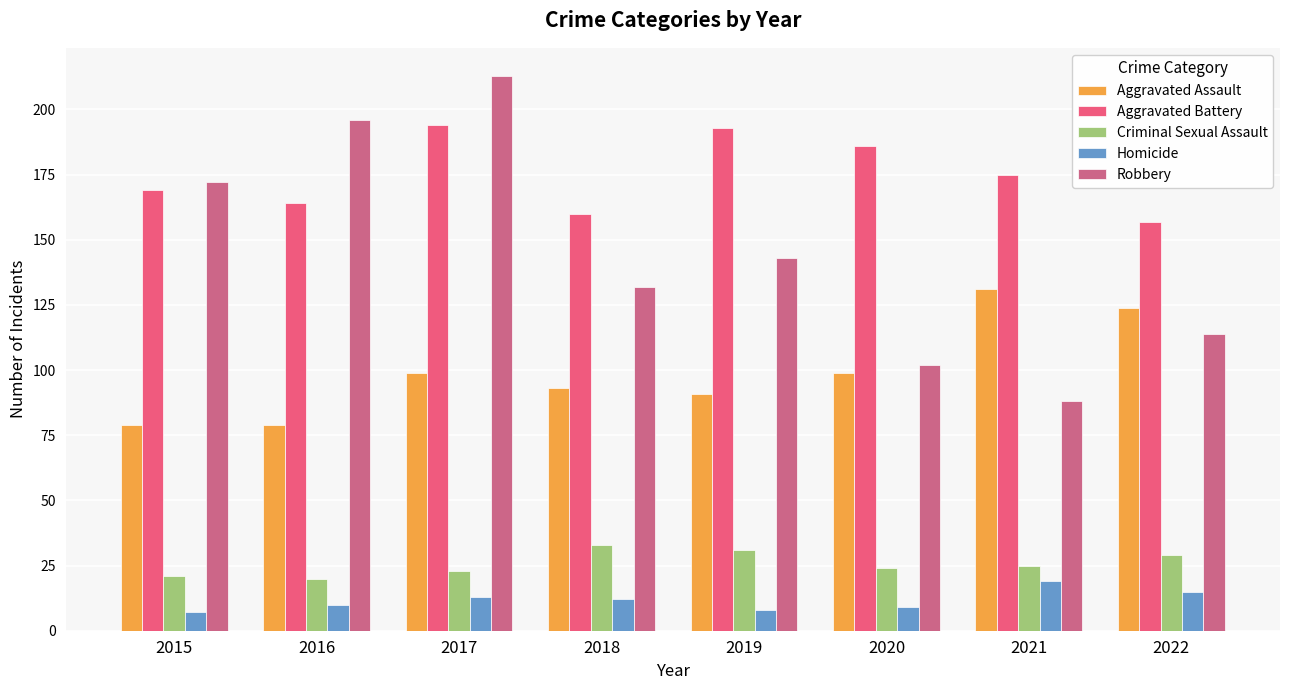

How many groups of bars are there?

8